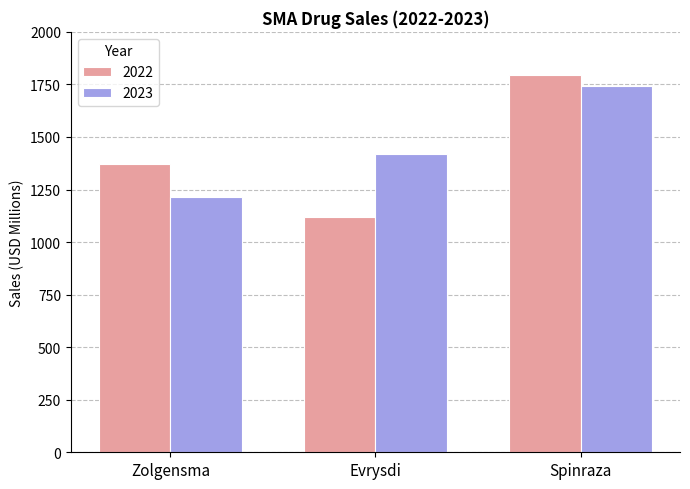

What is the greatest value displayed?

1793